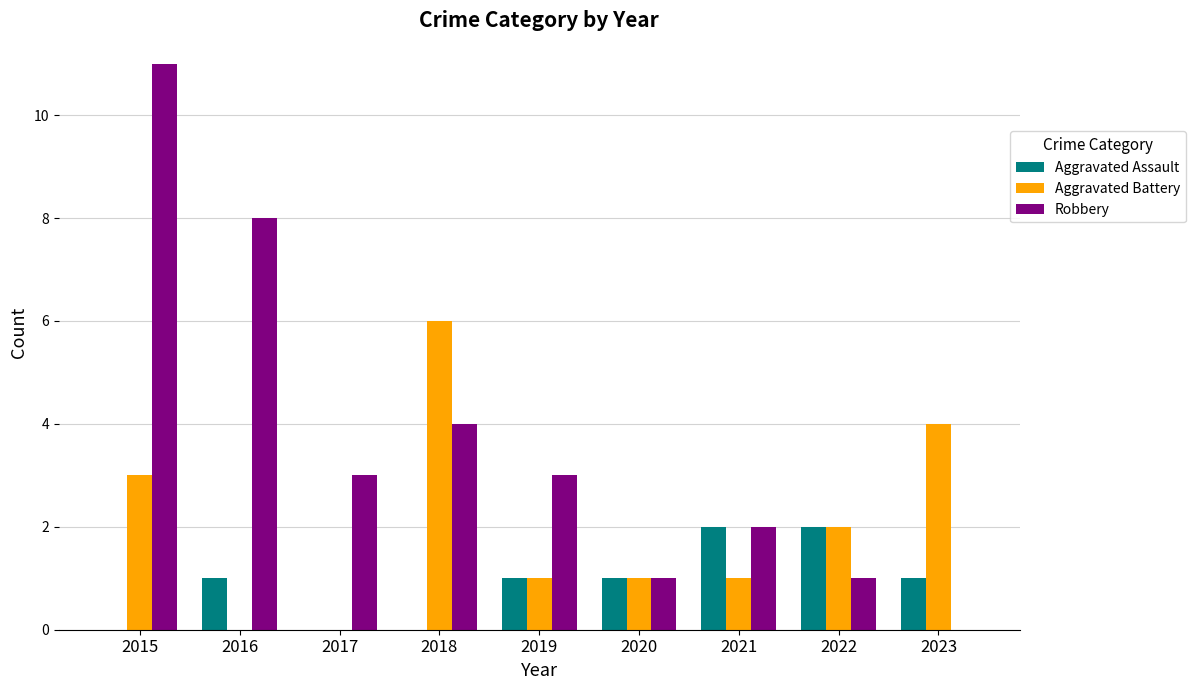

Reading left to right, list all the values displayed in this chart.

Aggravated Assault: 0	1	0	0	1	1	2	2	1
Aggravated Battery: 3	0	0	6	1	1	1	2	4
Robbery: 11	8	3	4	3	1	2	1	0